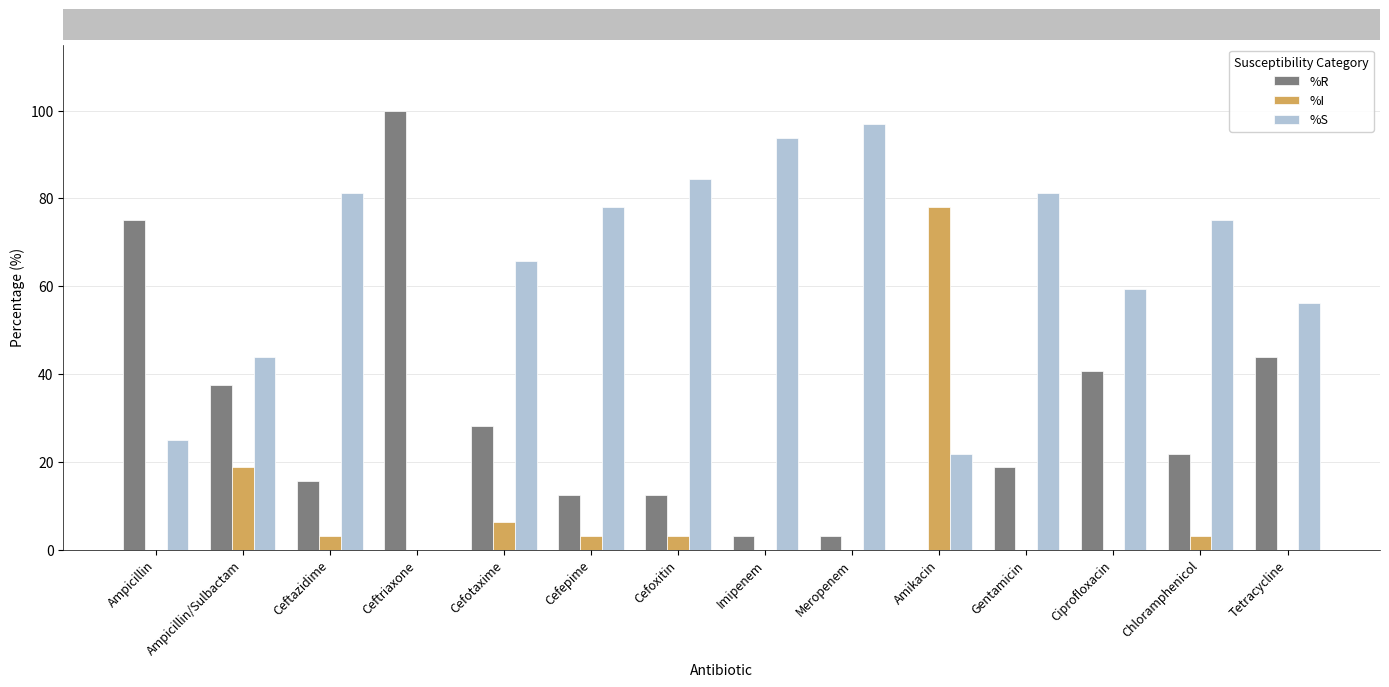

How many values in the %I series exceed 3?

7